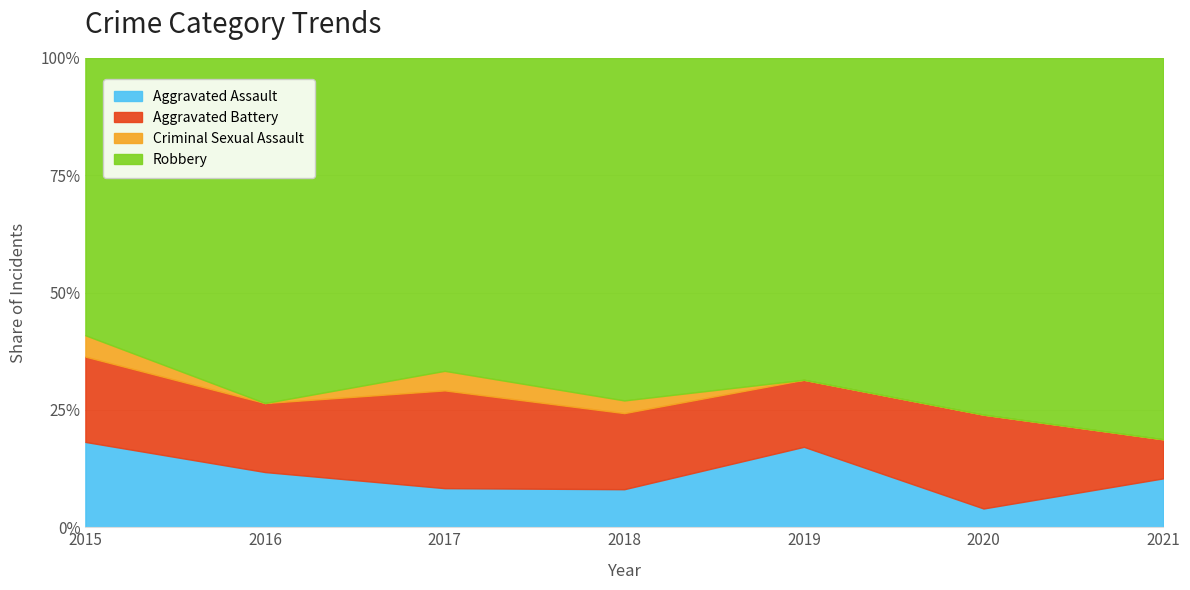

True or false: Robbery and Aggravated Assault intersect in this chart.

False